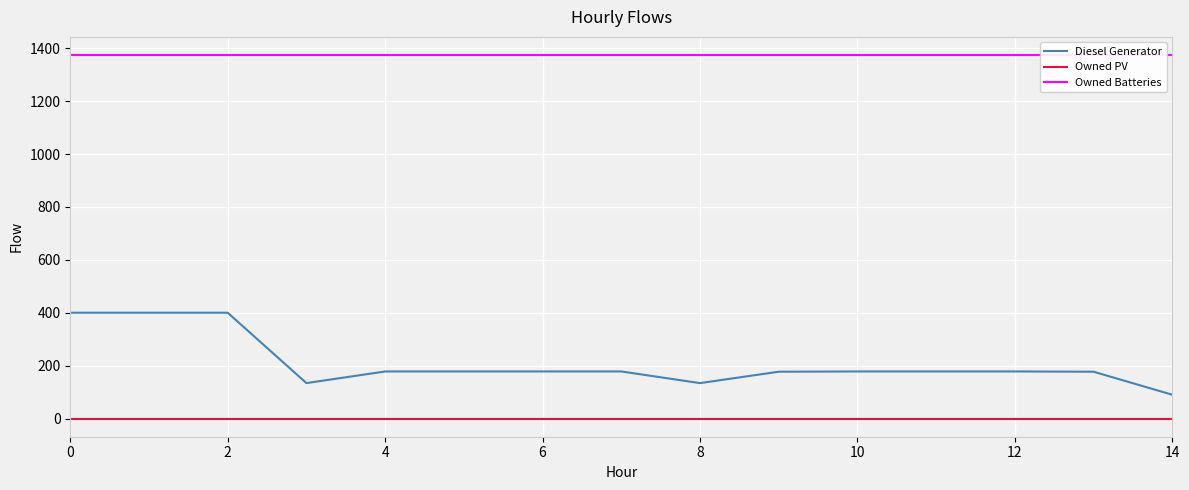

At 13, list the series in order from smallest to largest.

Owned PV, Diesel Generator, Owned Batteries